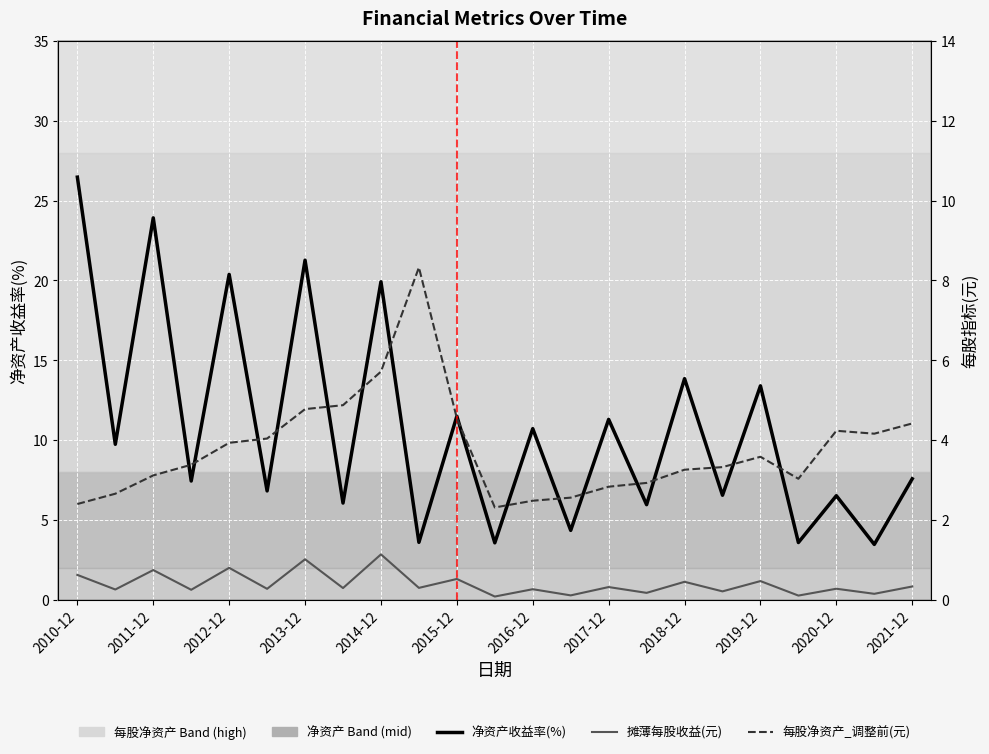

What is the label of the 10th point from the left?

2019-12